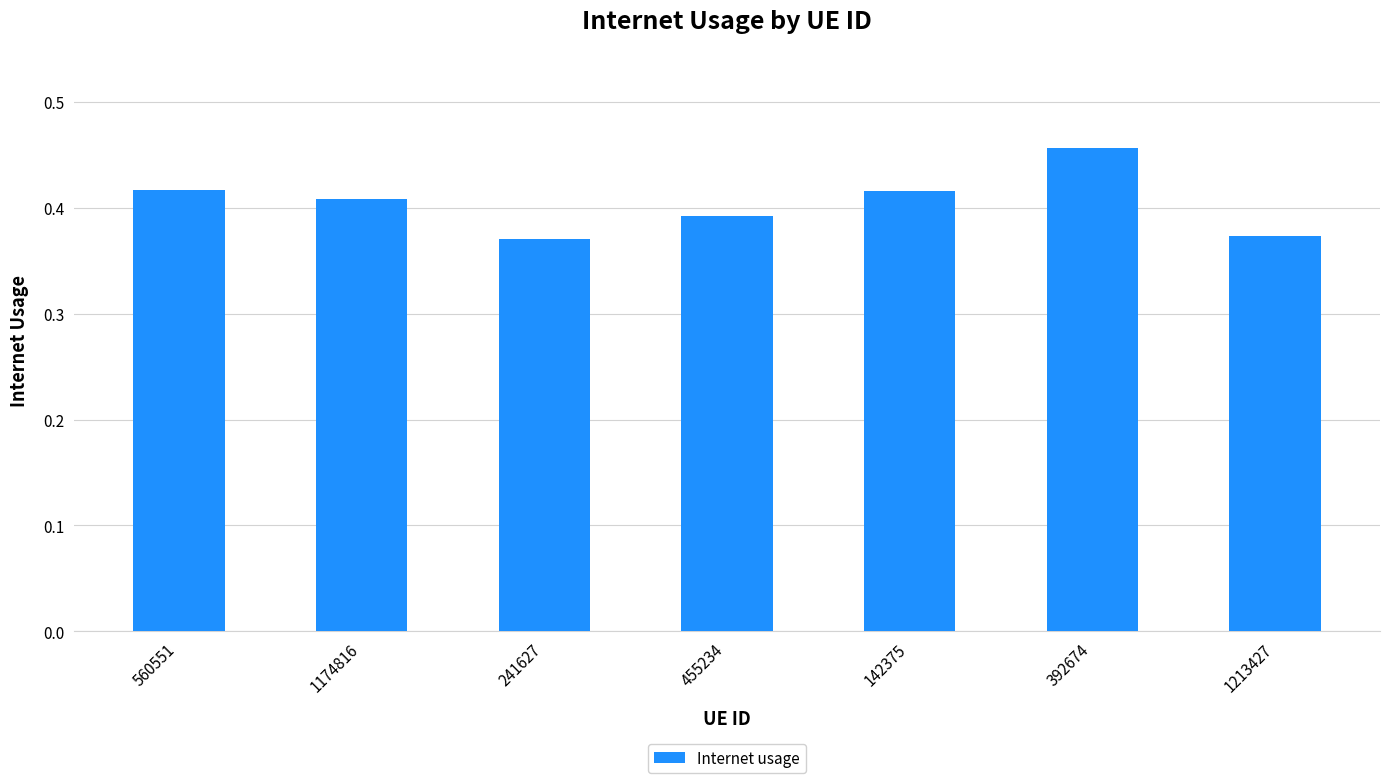

Which label corresponds to the largest value in the chart?

392674